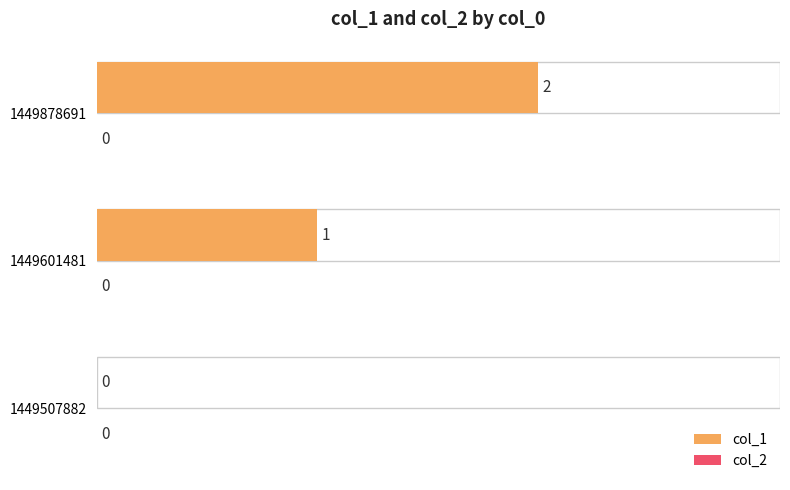

True or false: the data shows 0 at 1449507882.

True